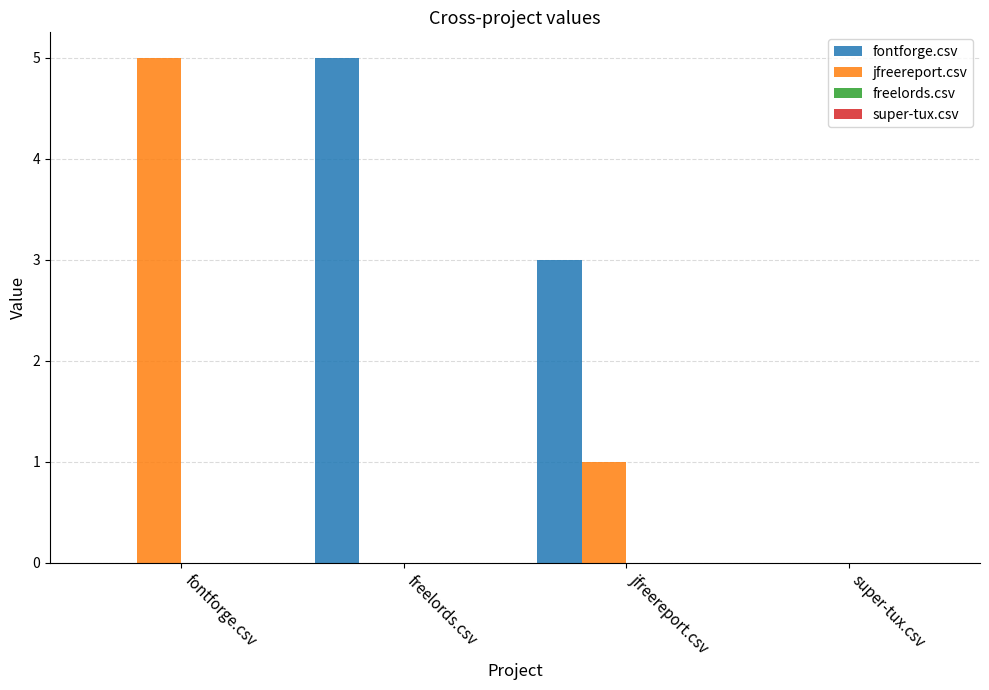

What is the average value of the jfreereport.csv series?

2